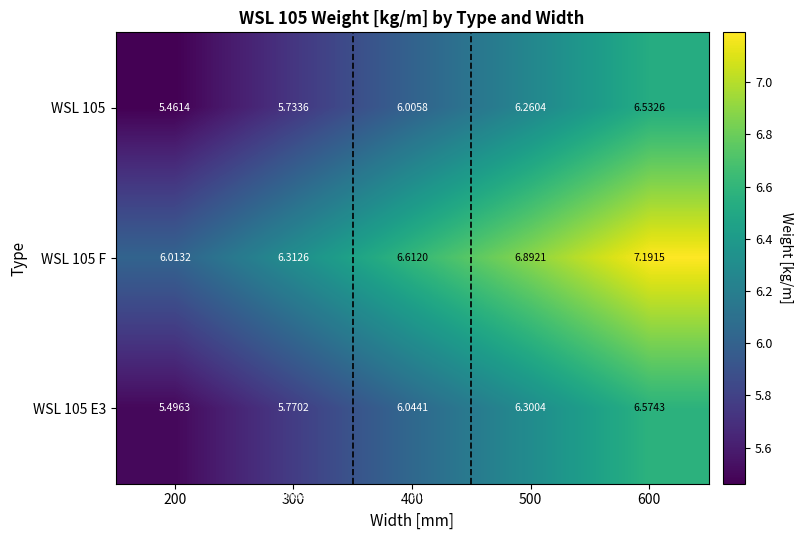

Is the value of WSL 105 F at 500 greater than the value of WSL 105 E3 at 200?

Yes